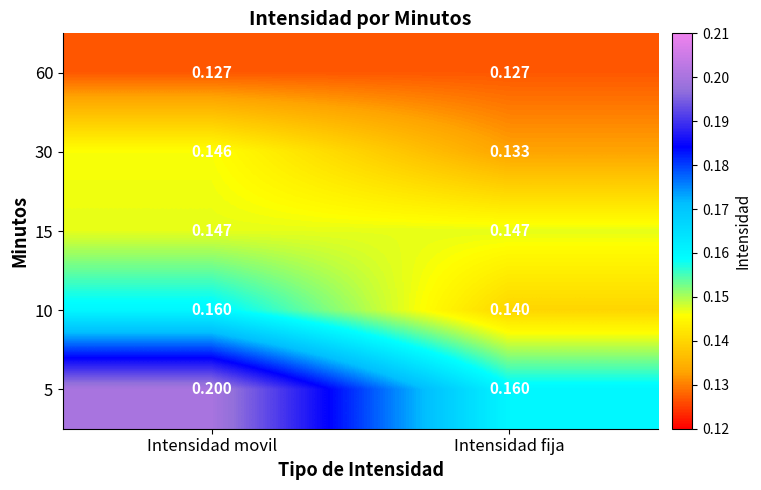

Rank the series at Intensidad fija from highest to lowest value.

5, 15, 10, 30, 60